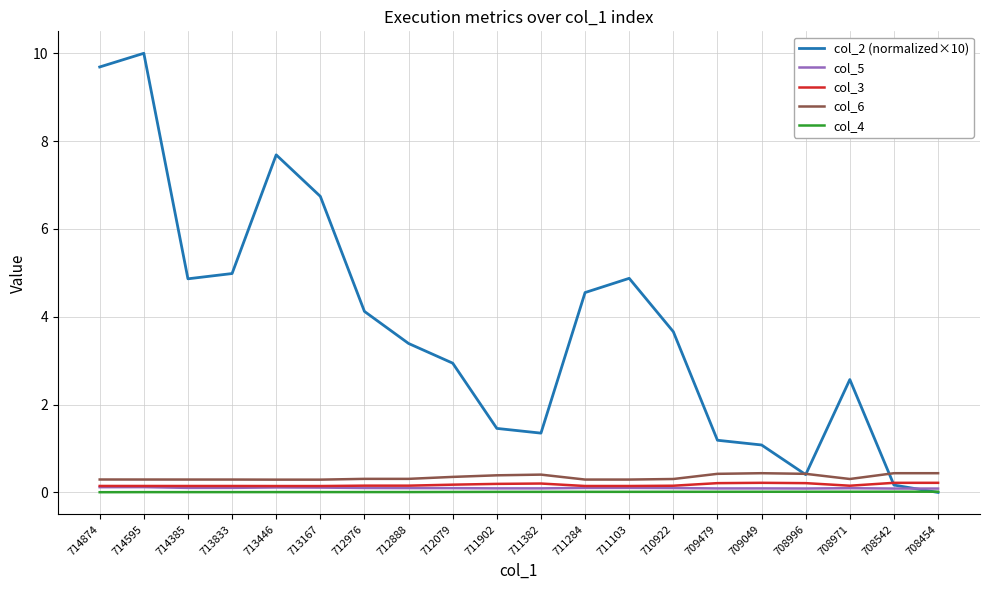

Which label corresponds to the largest value in the chart?

714595